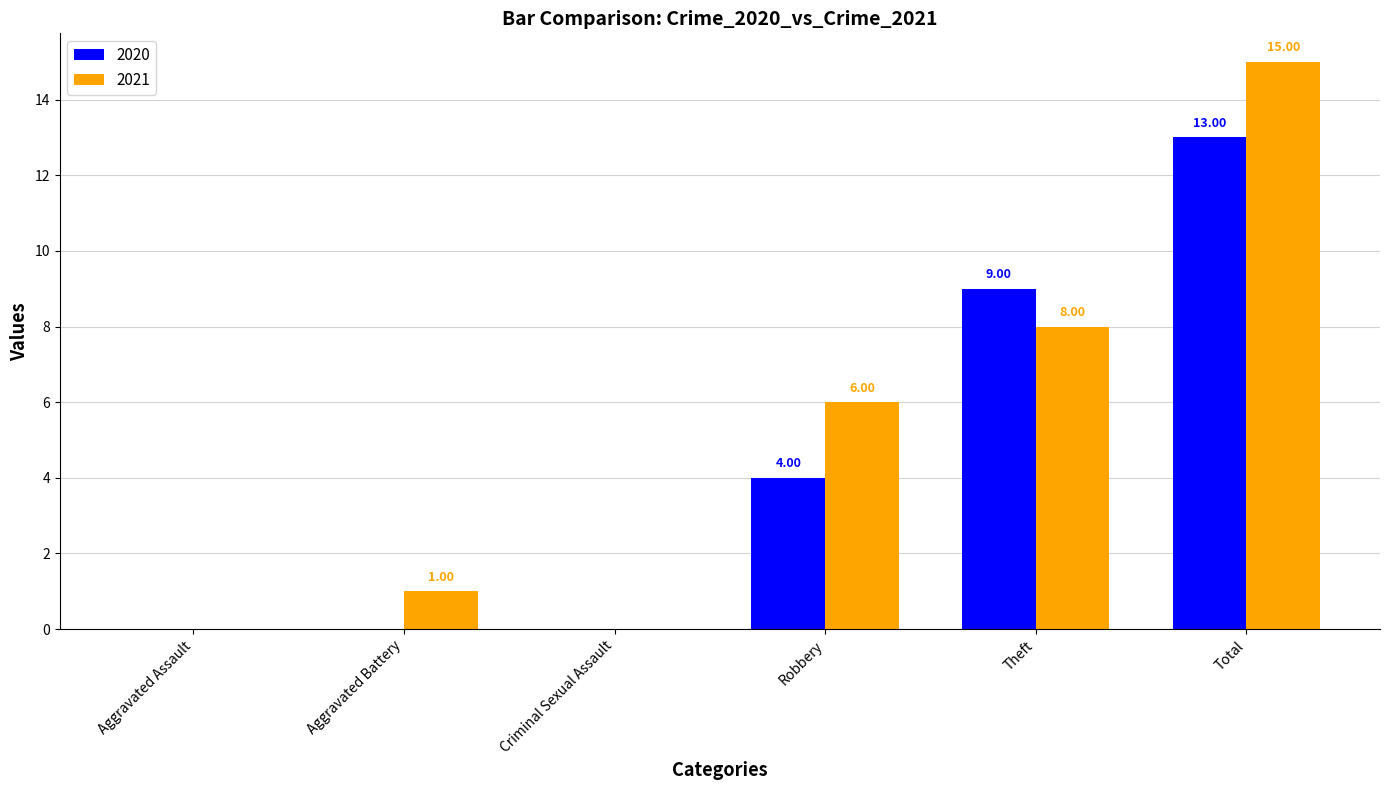

Between Criminal Sexual Assault and Theft, which series saw the biggest shift?

2020